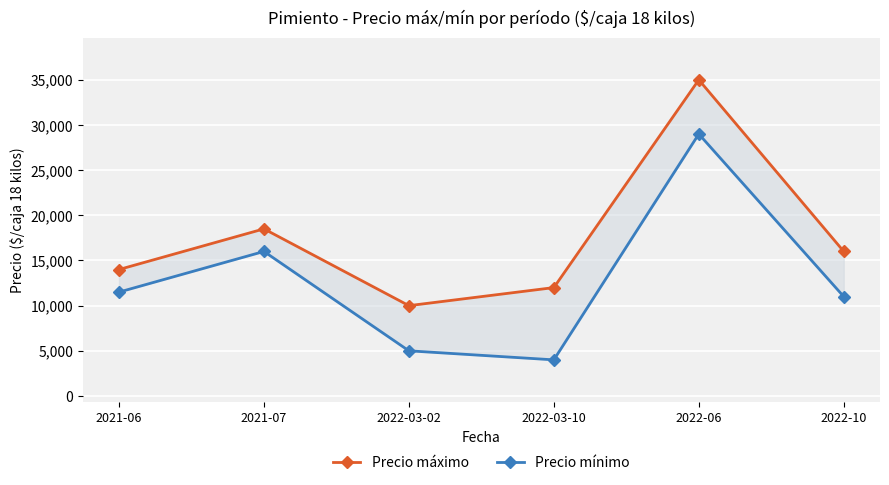

Which series has the largest total across all categories?

Precio máximo